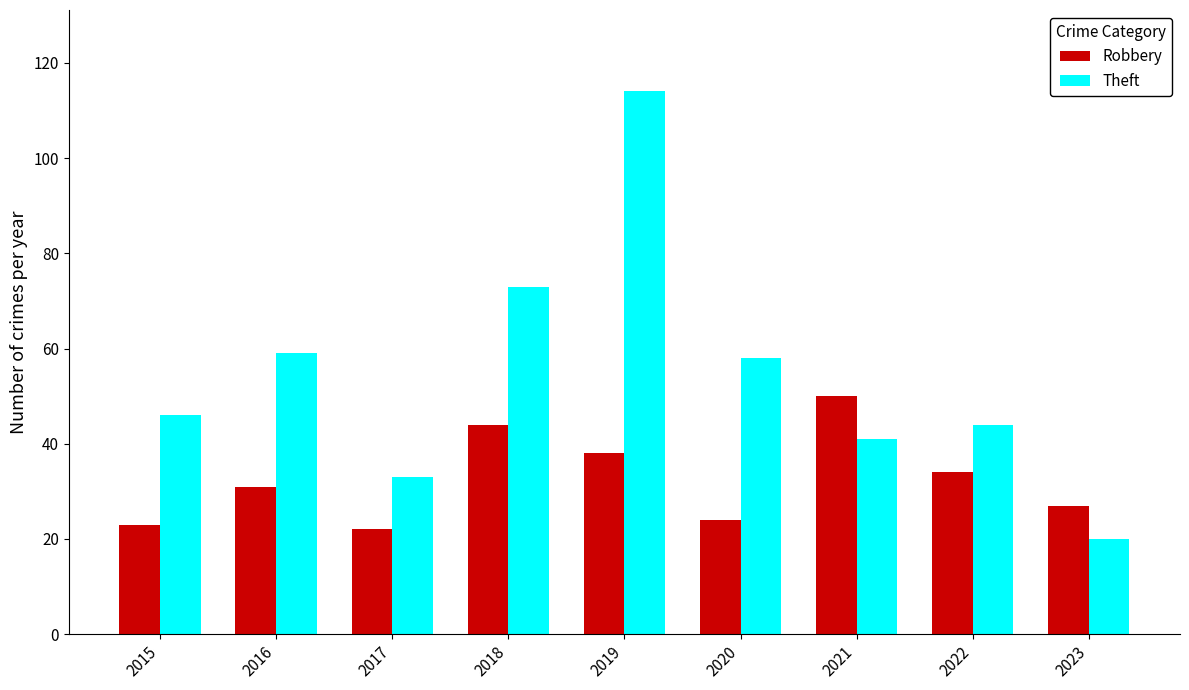

What is the sum of all Robbery values?

293